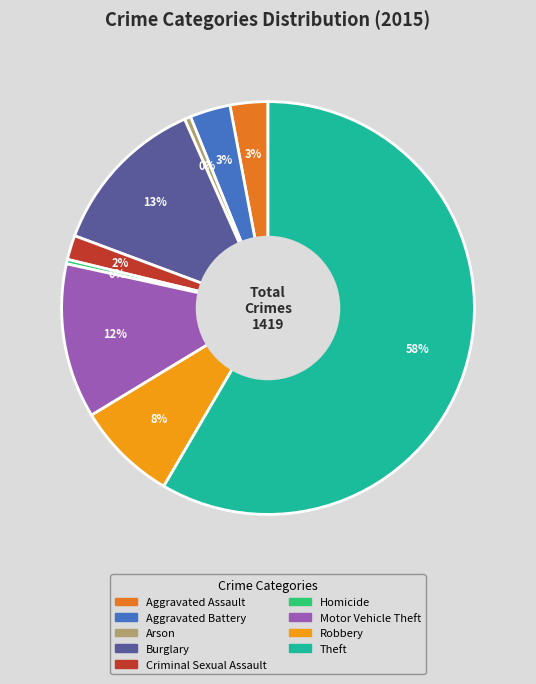

Does Motor Vehicle Theft account for over 50% of the chart?

No